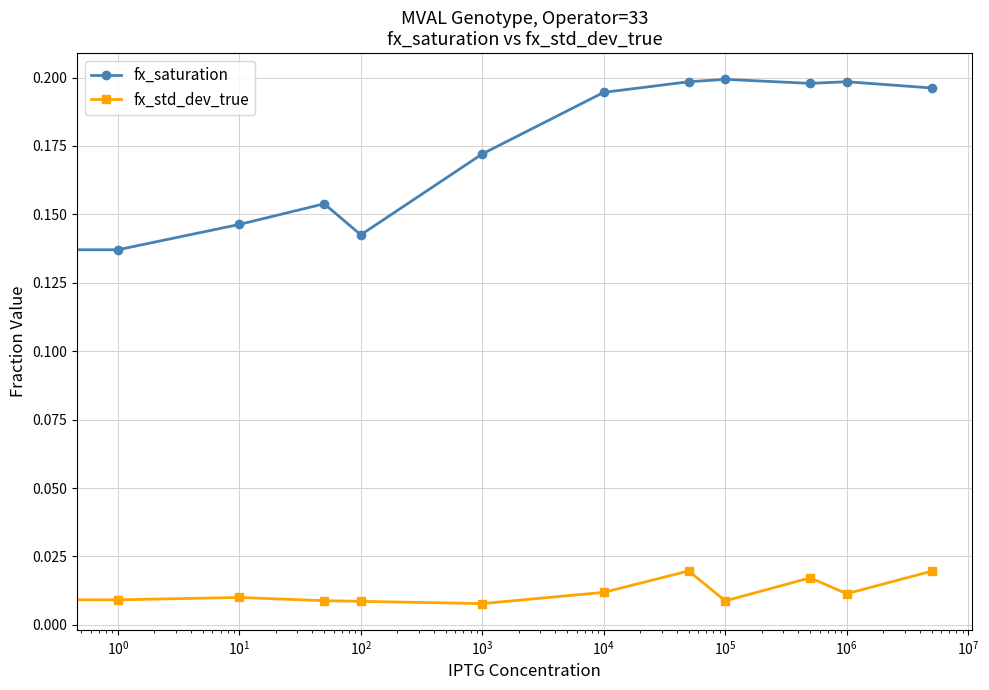

List the series in order of their peak value, lowest first.

fx_std_dev_true, fx_saturation